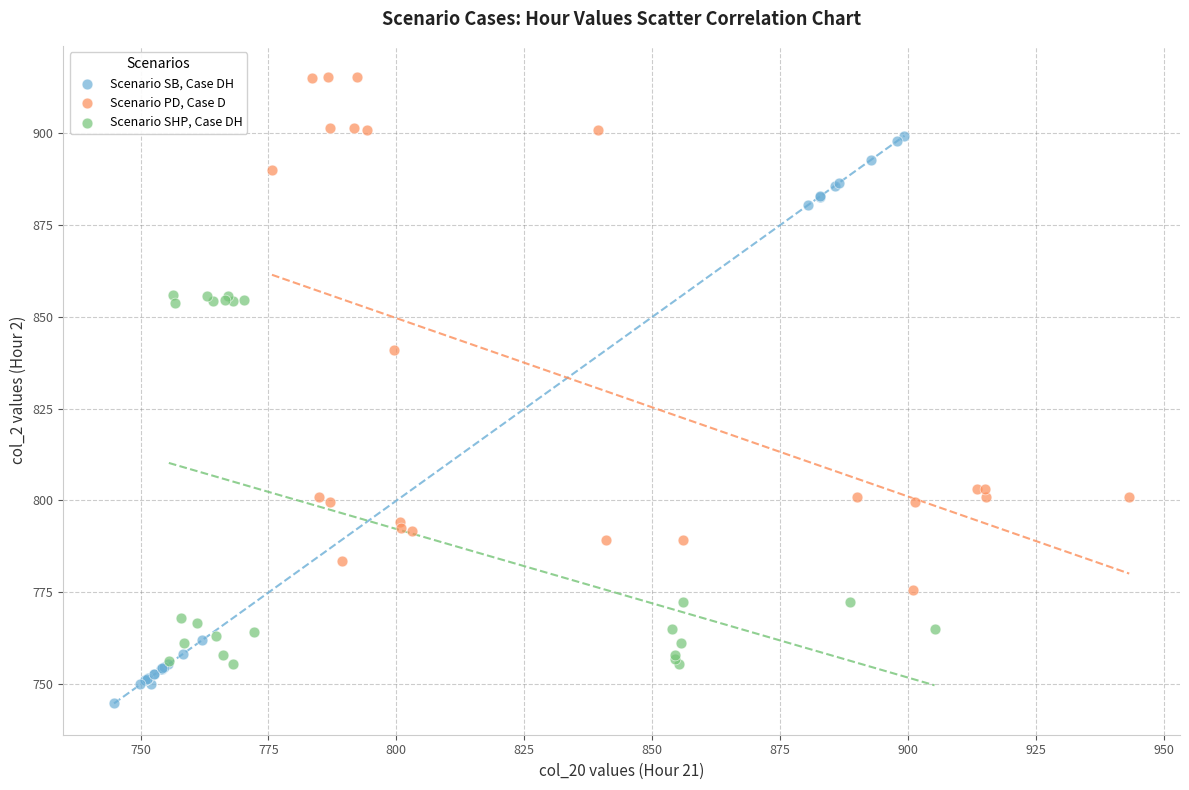

Which series has the widest spread of Y values?

Scenario SB, Case DH